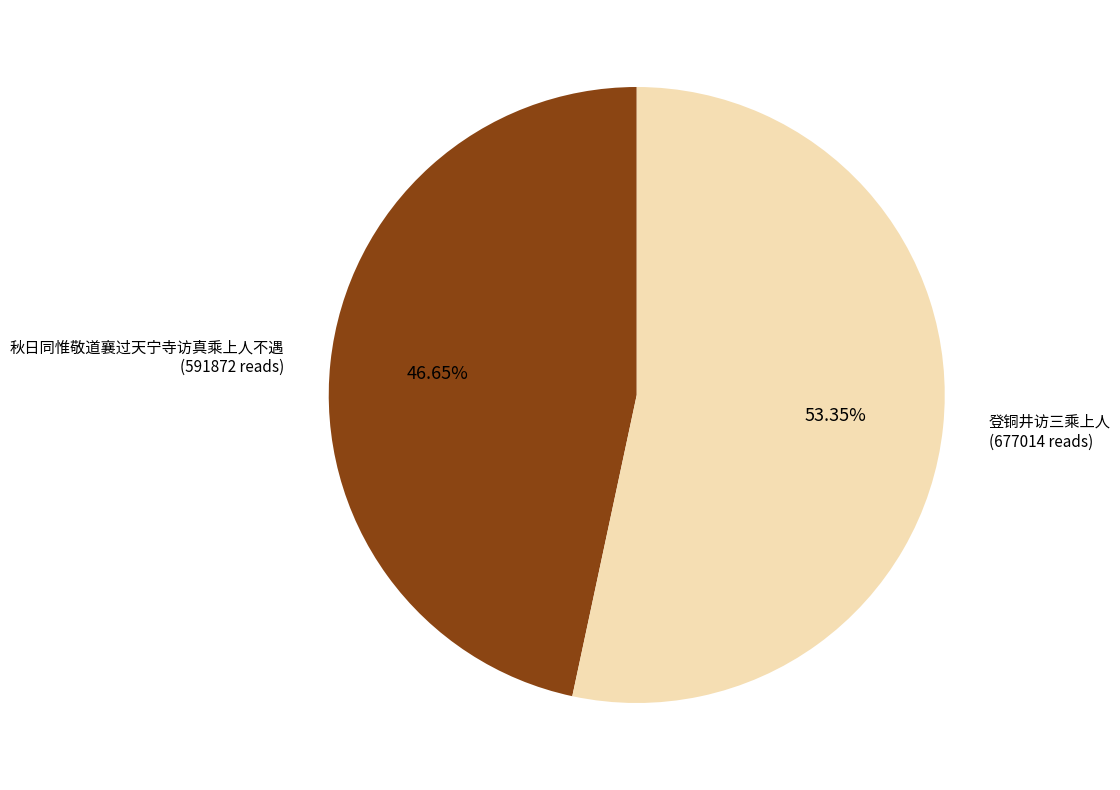

True or false: 登铜井访三乘上人 accounts for 53% of the total.

True